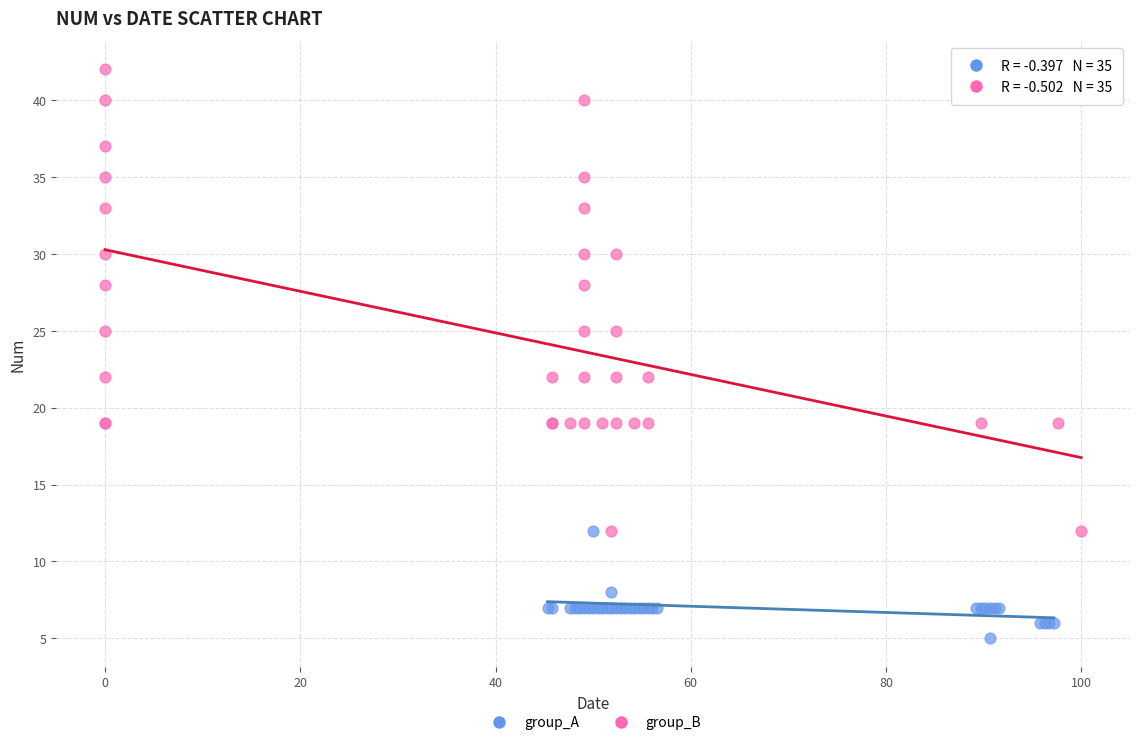

What are all the series names shown in the legend?

group_A, group_B